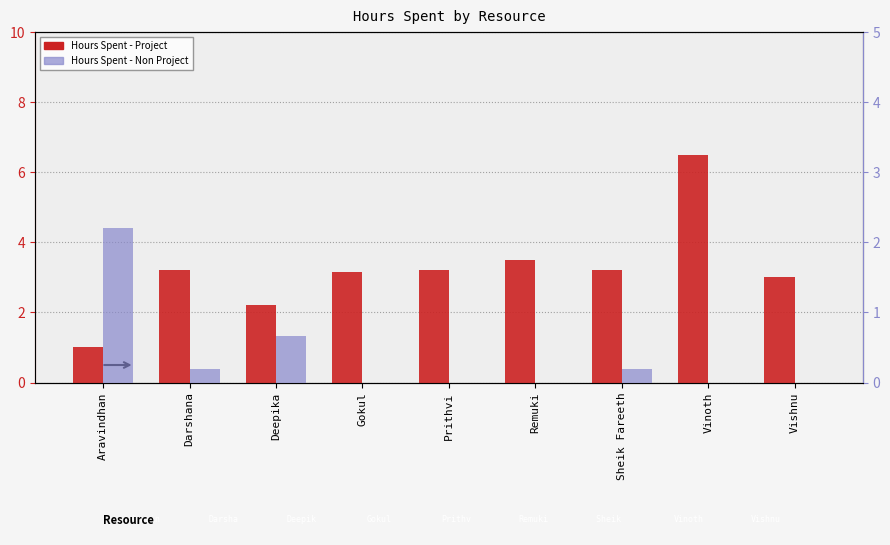

How many distinct data groups are displayed?

2